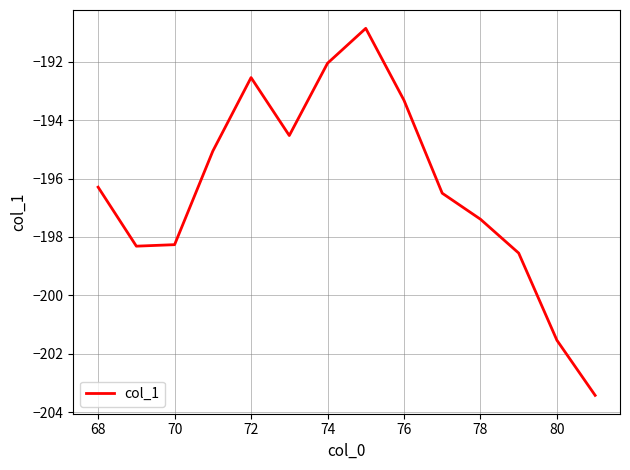

What is the minimum value shown in the chart?

-203.4